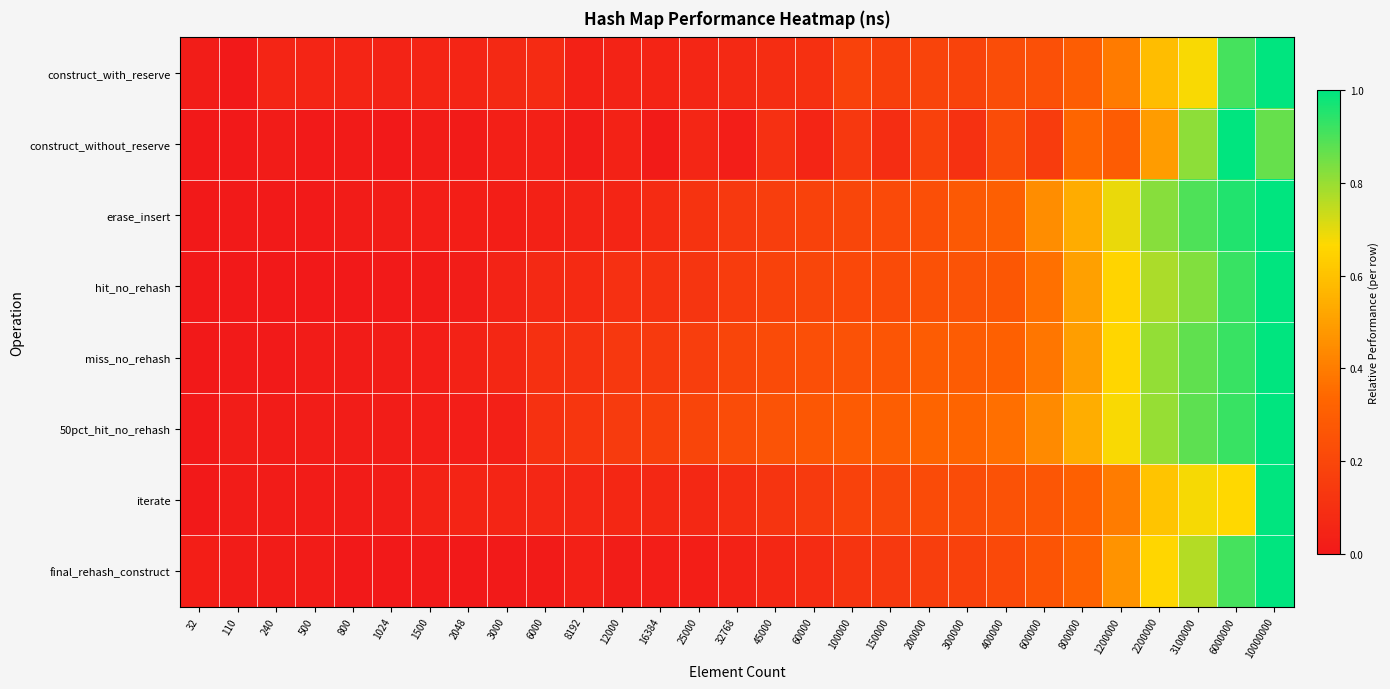

Between 2048 and 150000, which series saw the biggest shift?

50pct_hit_no_rehash